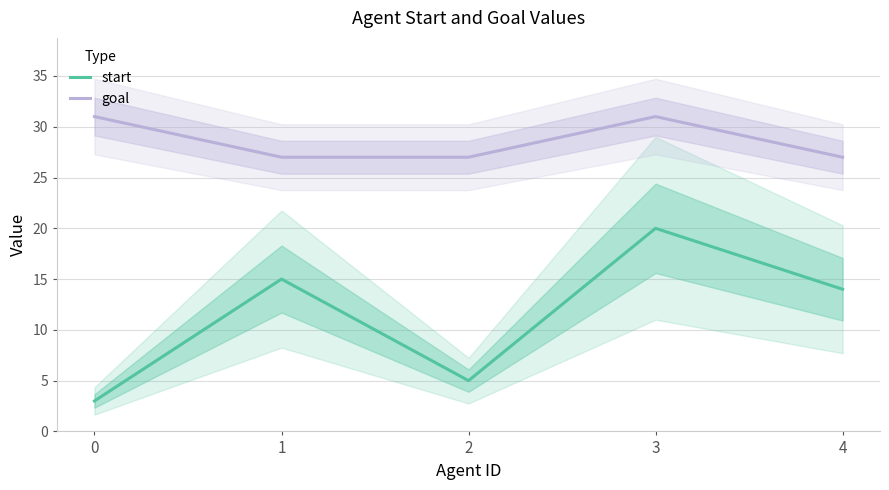

Read the goal value at 3.

31